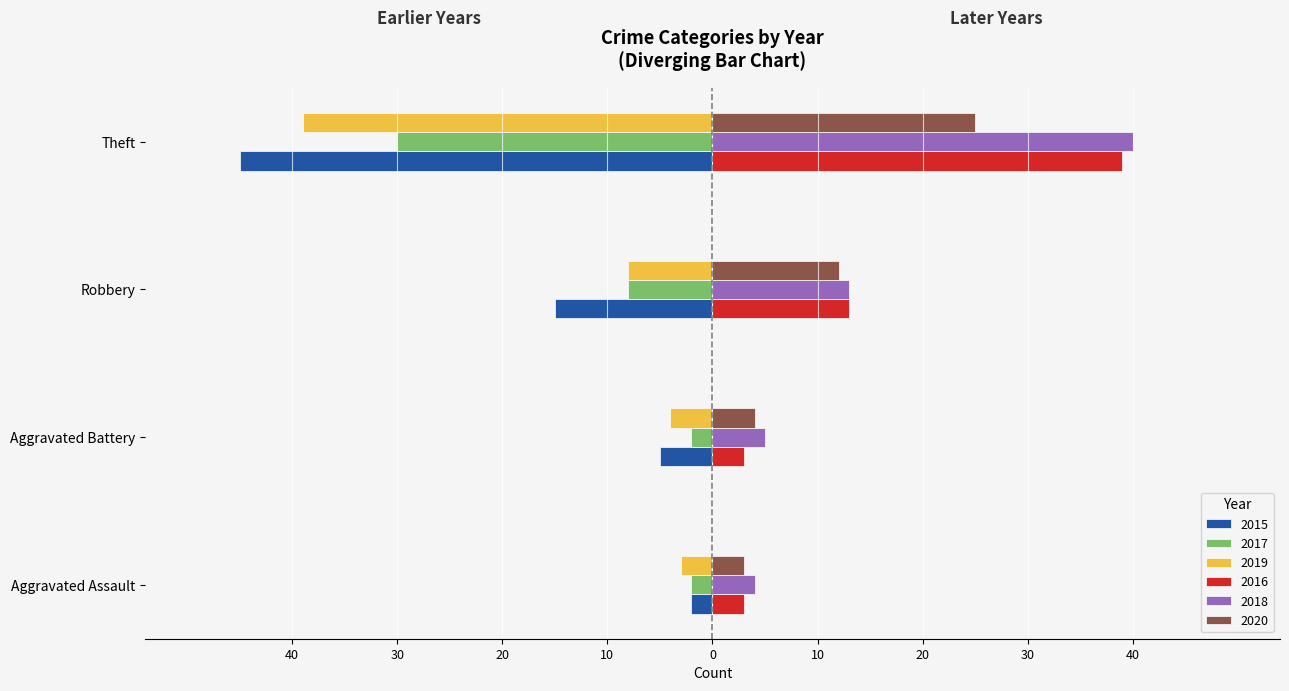

What position from the right is Aggravated Assault?

4